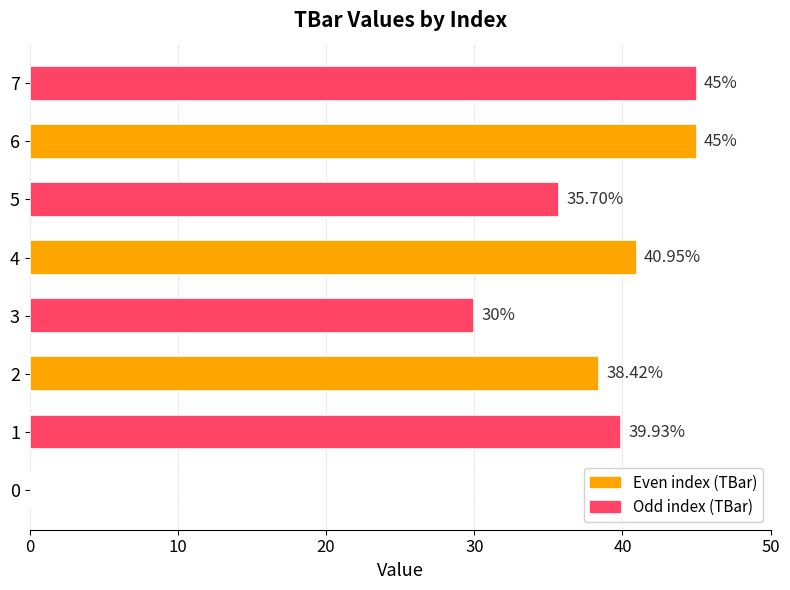

At which label is the value closest to 22?

3